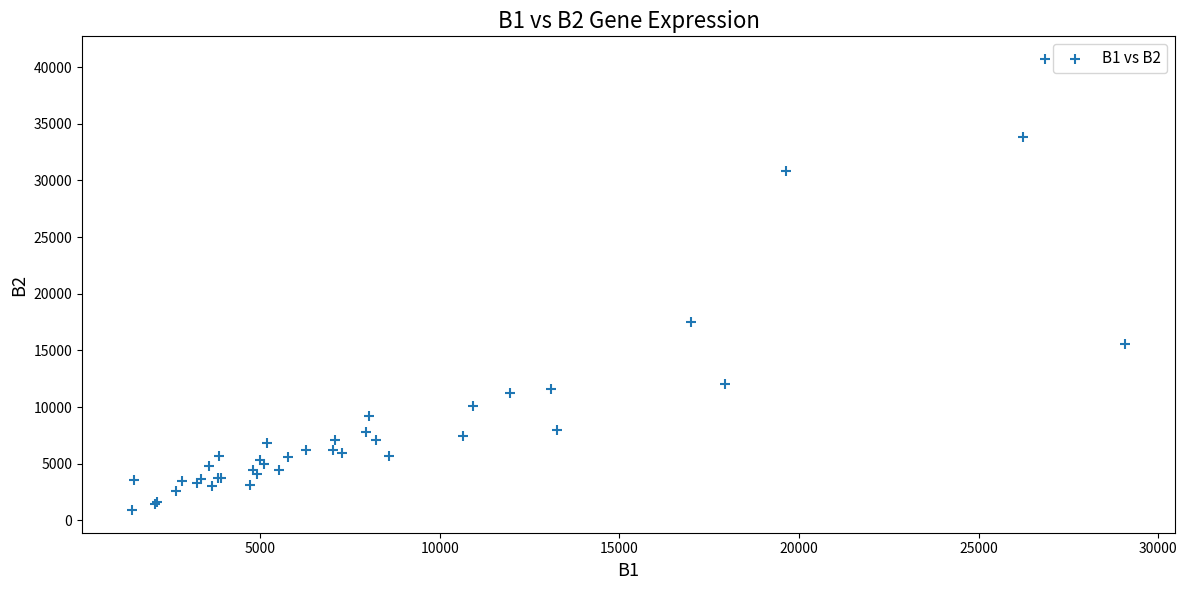

What Y value in the scatter plot is closest to 20814?

17528.4